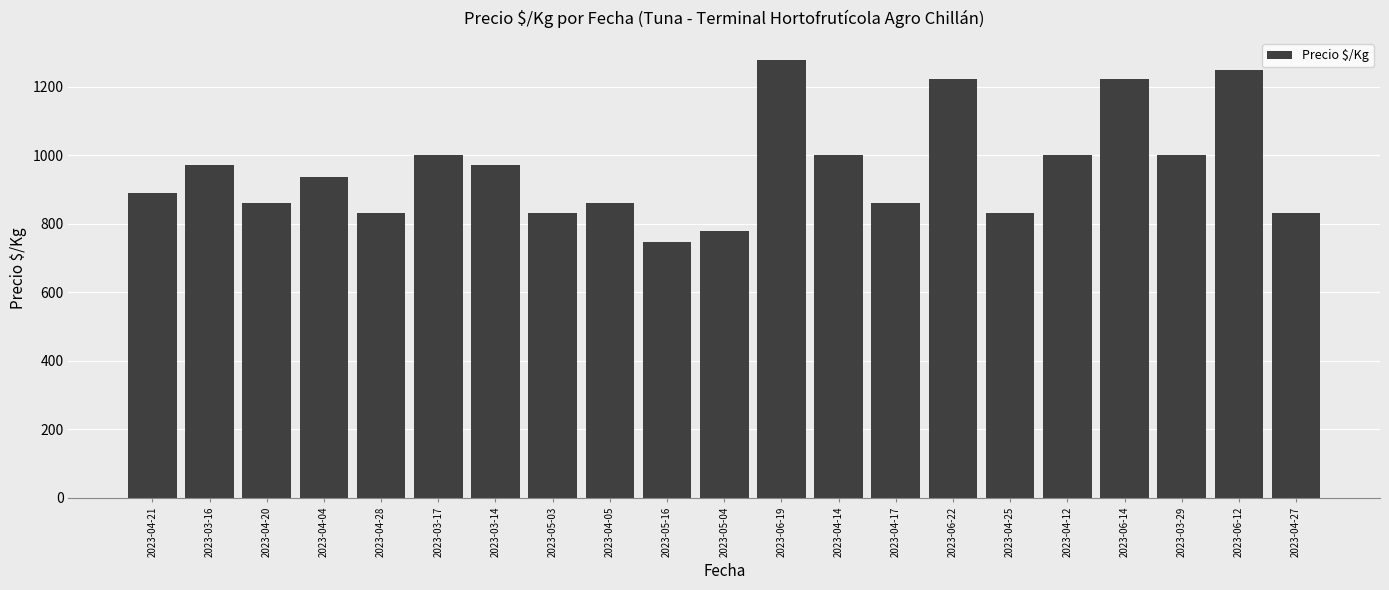

What value does the data have at 2023-05-16, to the nearest 100?

700